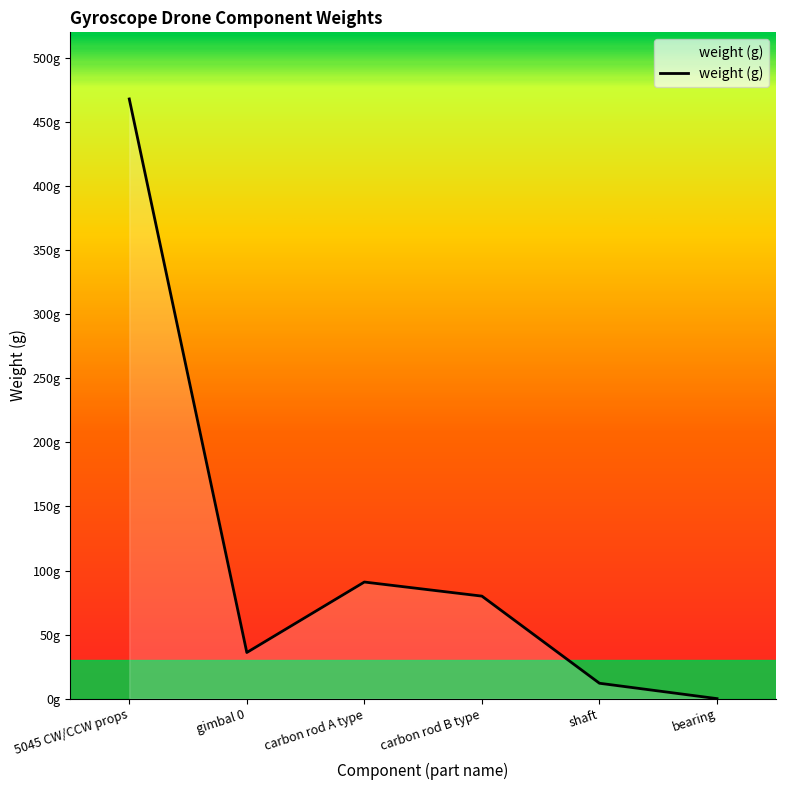

Rank the categories by value from highest to lowest.

5045 CW/CCW props, carbon rod A type, carbon rod B type, gimbal 0, shaft, bearing